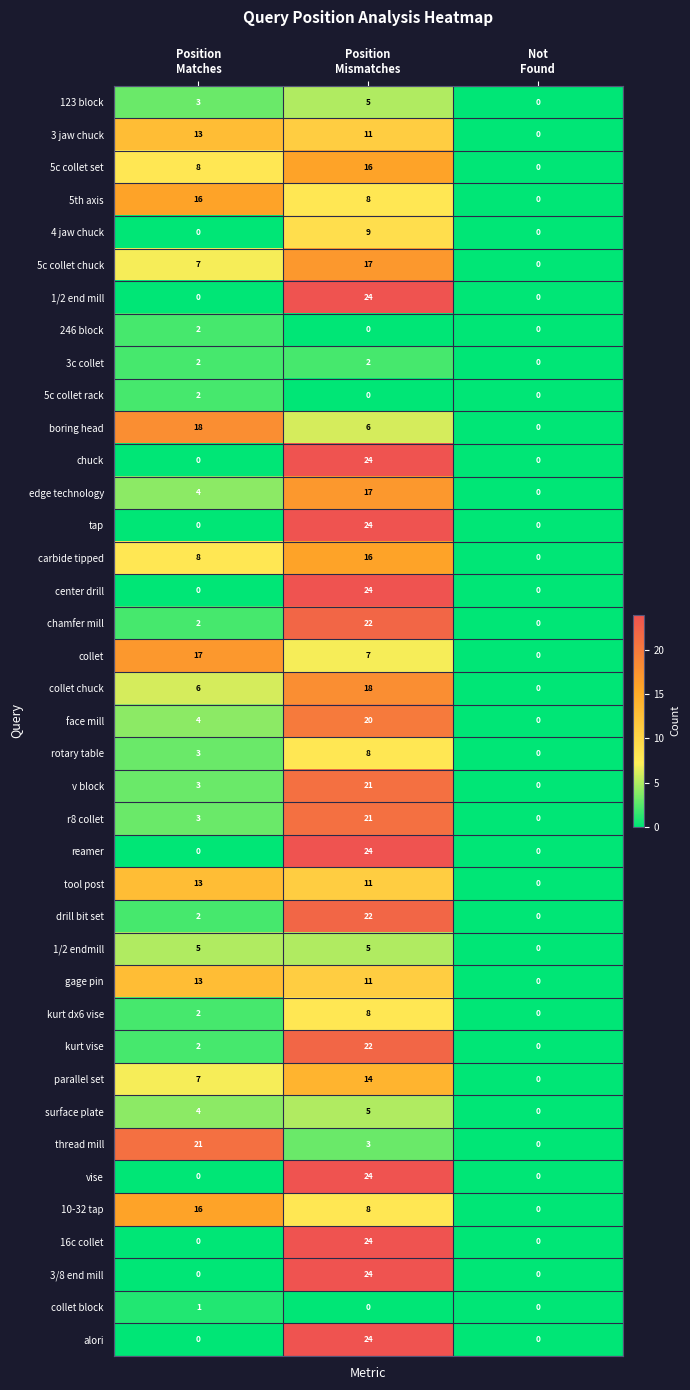

What is the spread (max minus min) of values at Position
Matches?

21